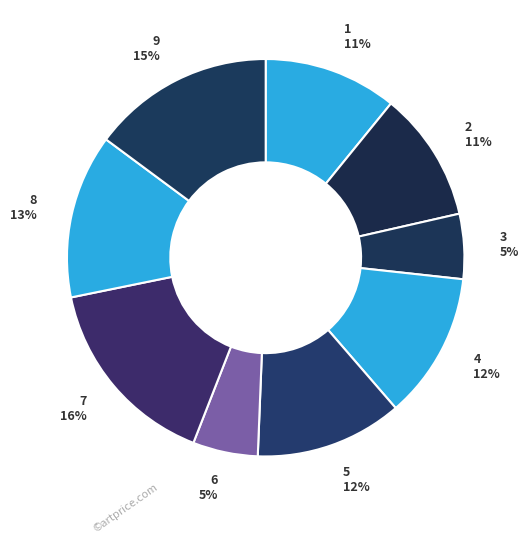

To the nearest percent, what percentage of the pie is 7?

16%